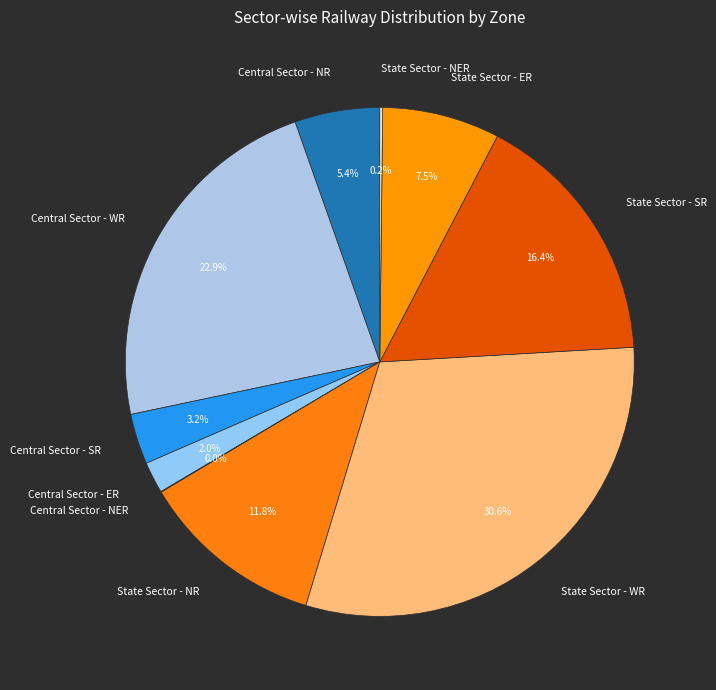

The State Sector - NR slice represents 12% of the pie. True or false?

True